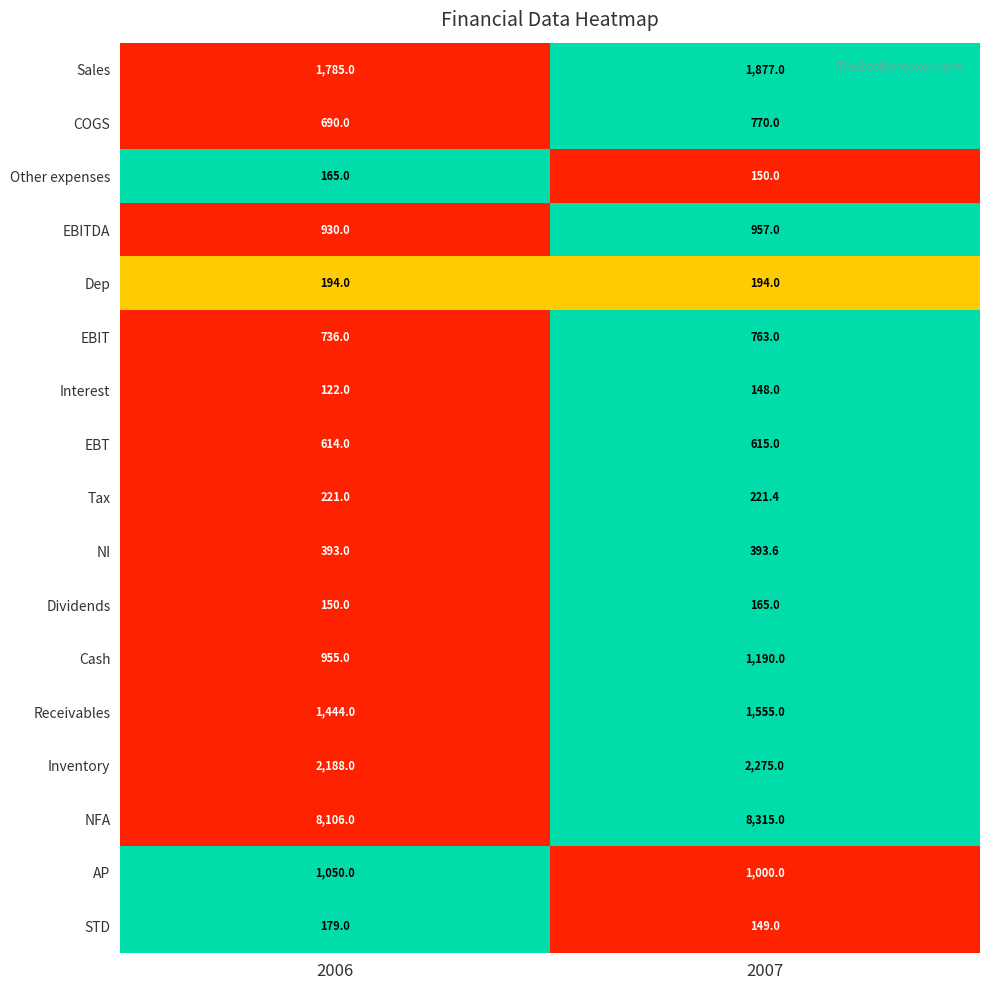

How many data points does each series have?

2